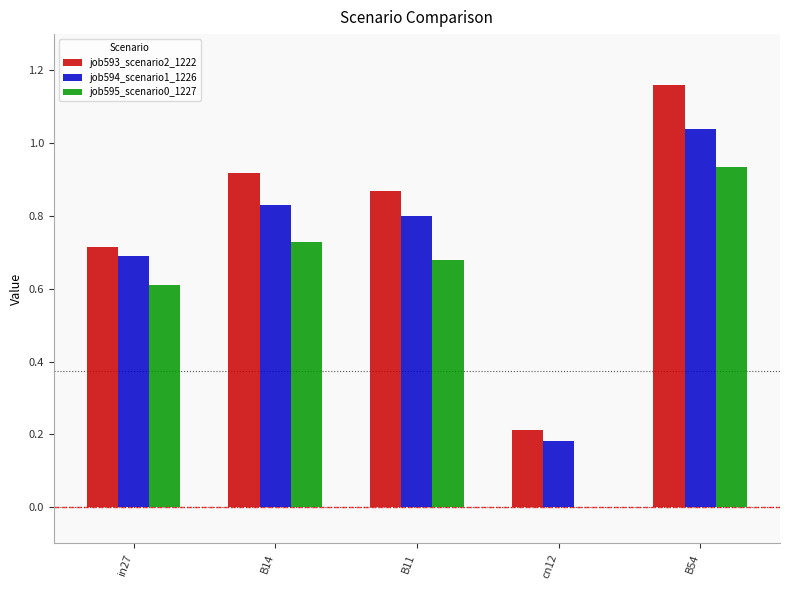

What is the sum of all job595_scenario0_1227 values?

3.0